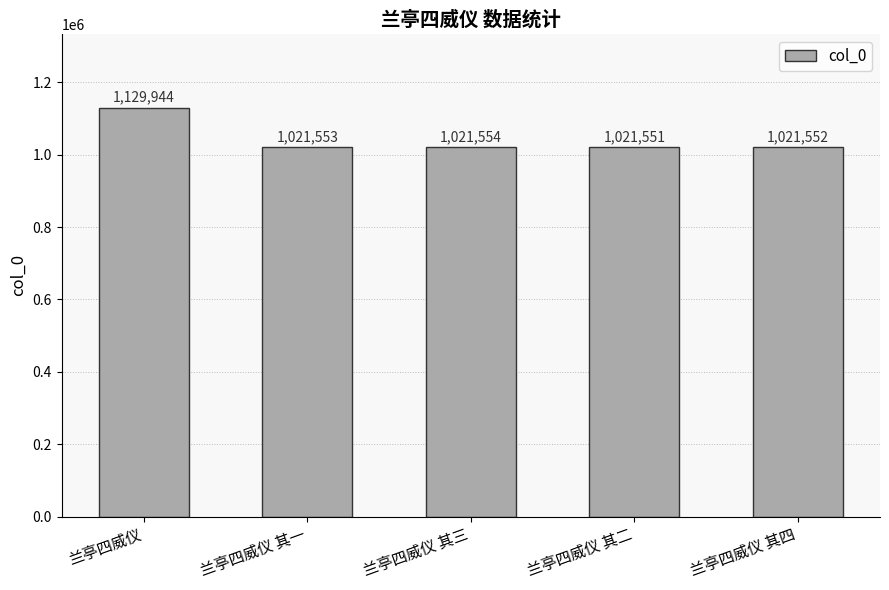

Rank the categories by value from lowest to highest.

兰亭四威仪 其二, 兰亭四威仪 其四, 兰亭四威仪 其一, 兰亭四威仪 其三, 兰亭四威仪